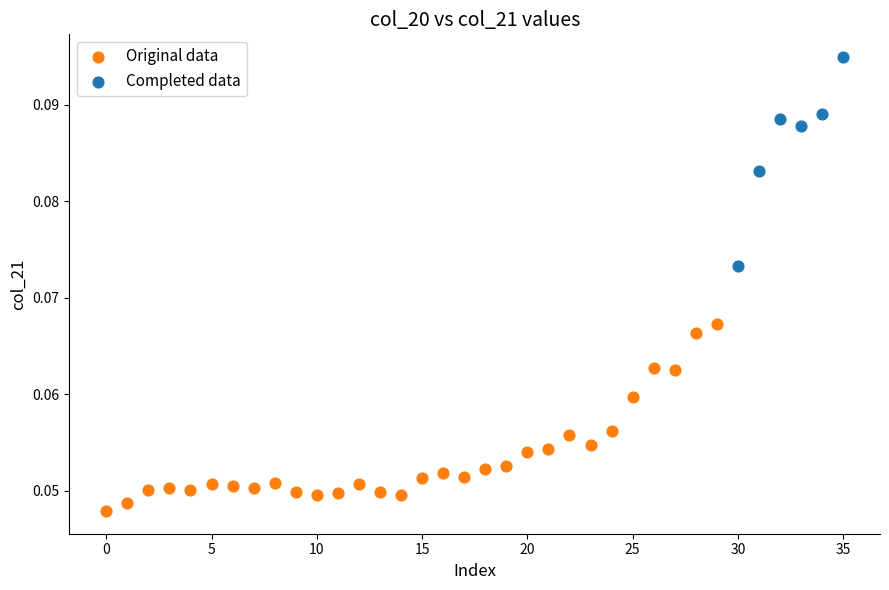

Which series contains the highest Y value?

Completed data